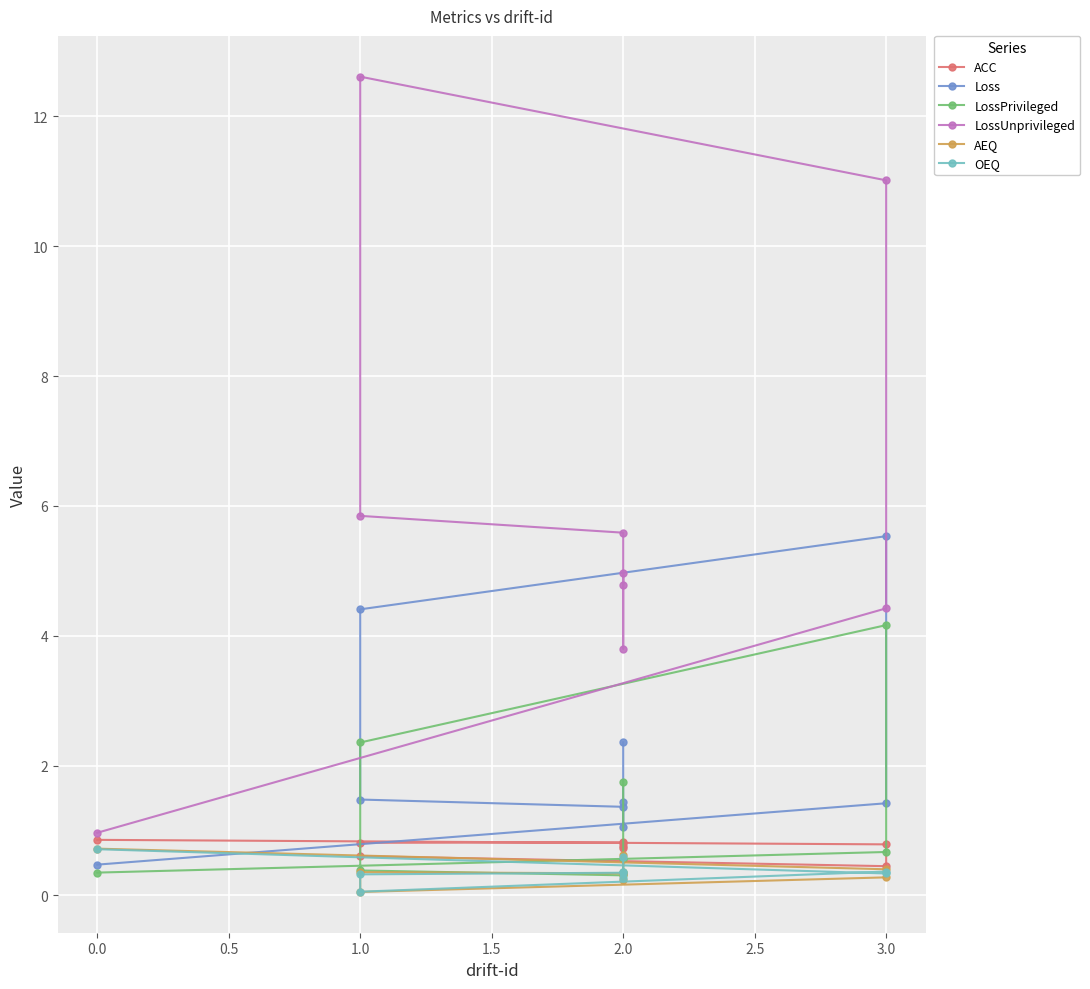

True or false: OEQ has a value of 0.6 at 3.0.

False